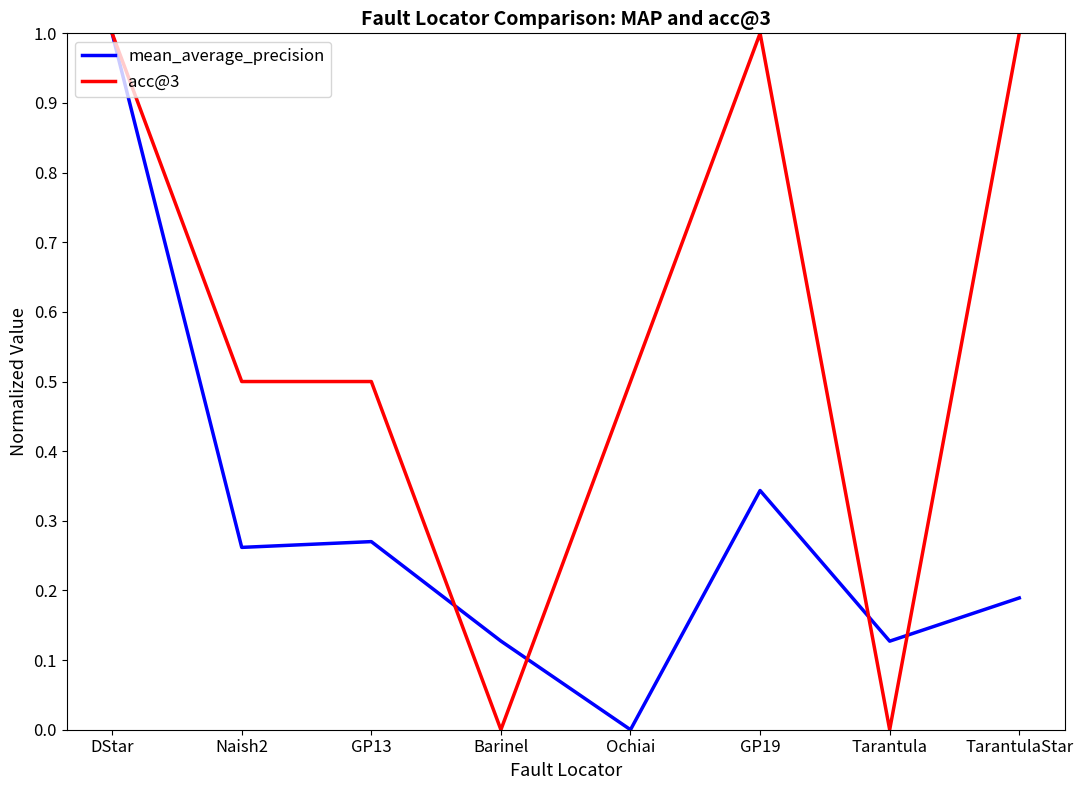

What position from the left is GP19?

6